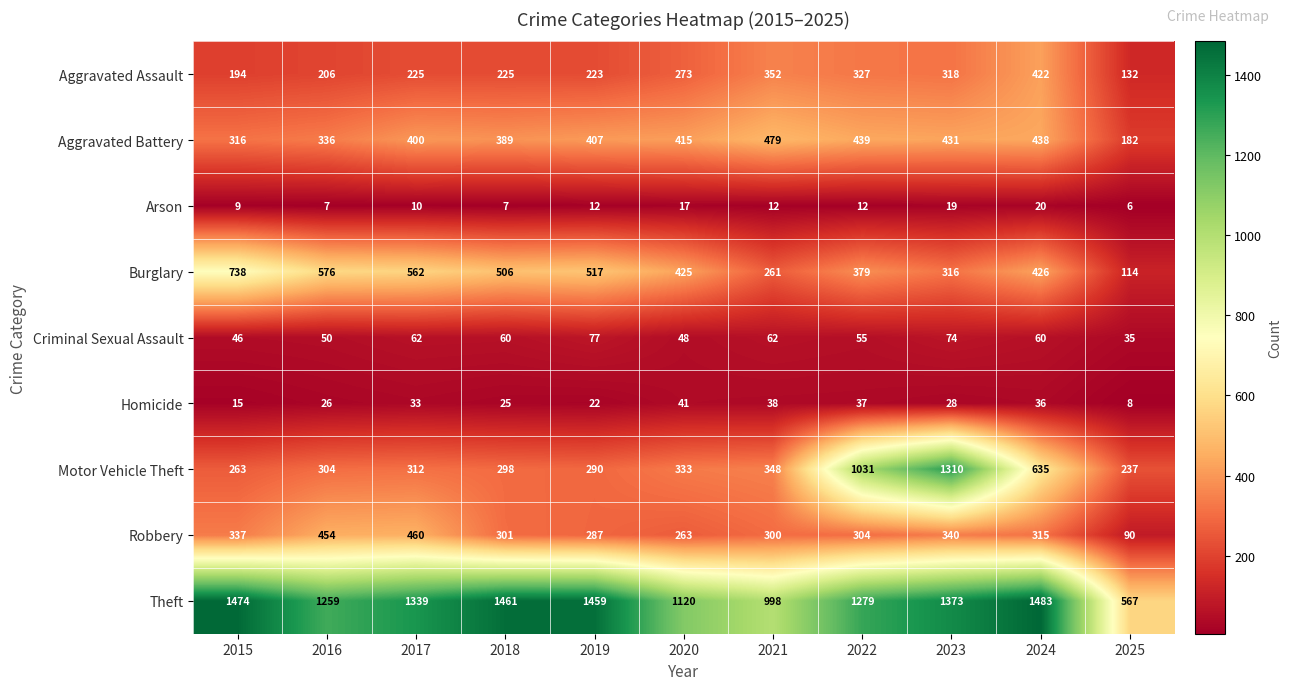

What is the total value across all series at 2024?

3835